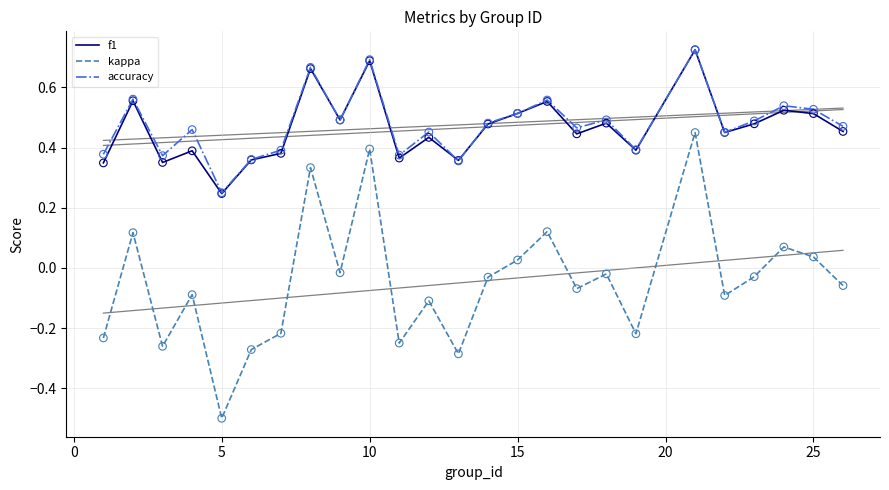

Which series has the widest spread of Y values?

kappa